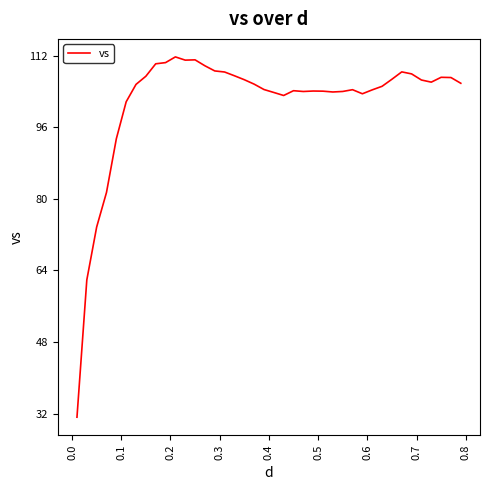

What is the smallest value displayed?

31.2